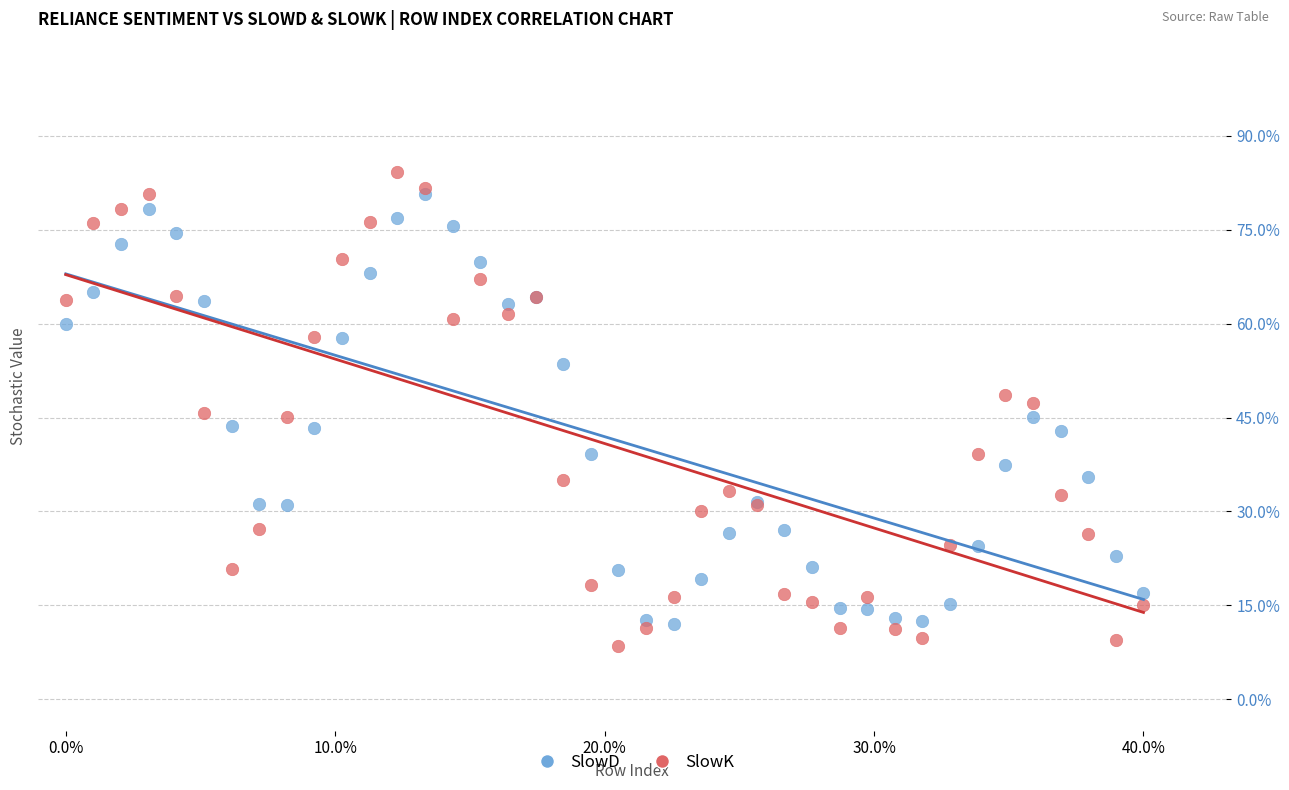

Which series contains the highest Y value?

SlowK